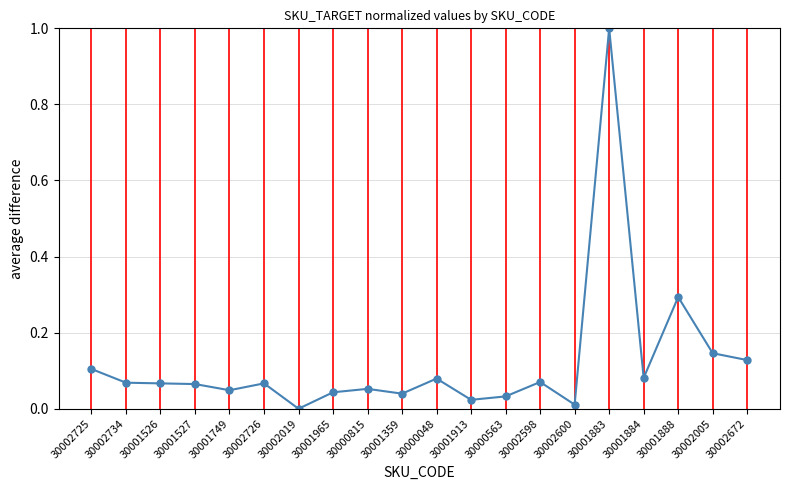

What is the difference between the maximum and second lowest values?

1.0